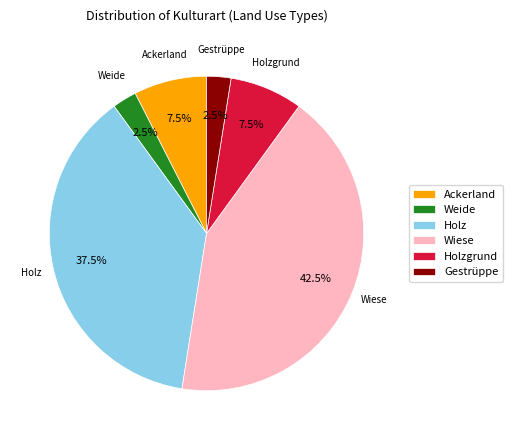

Combined, do Gestrüppe and Ackerland account for over 50%?

No